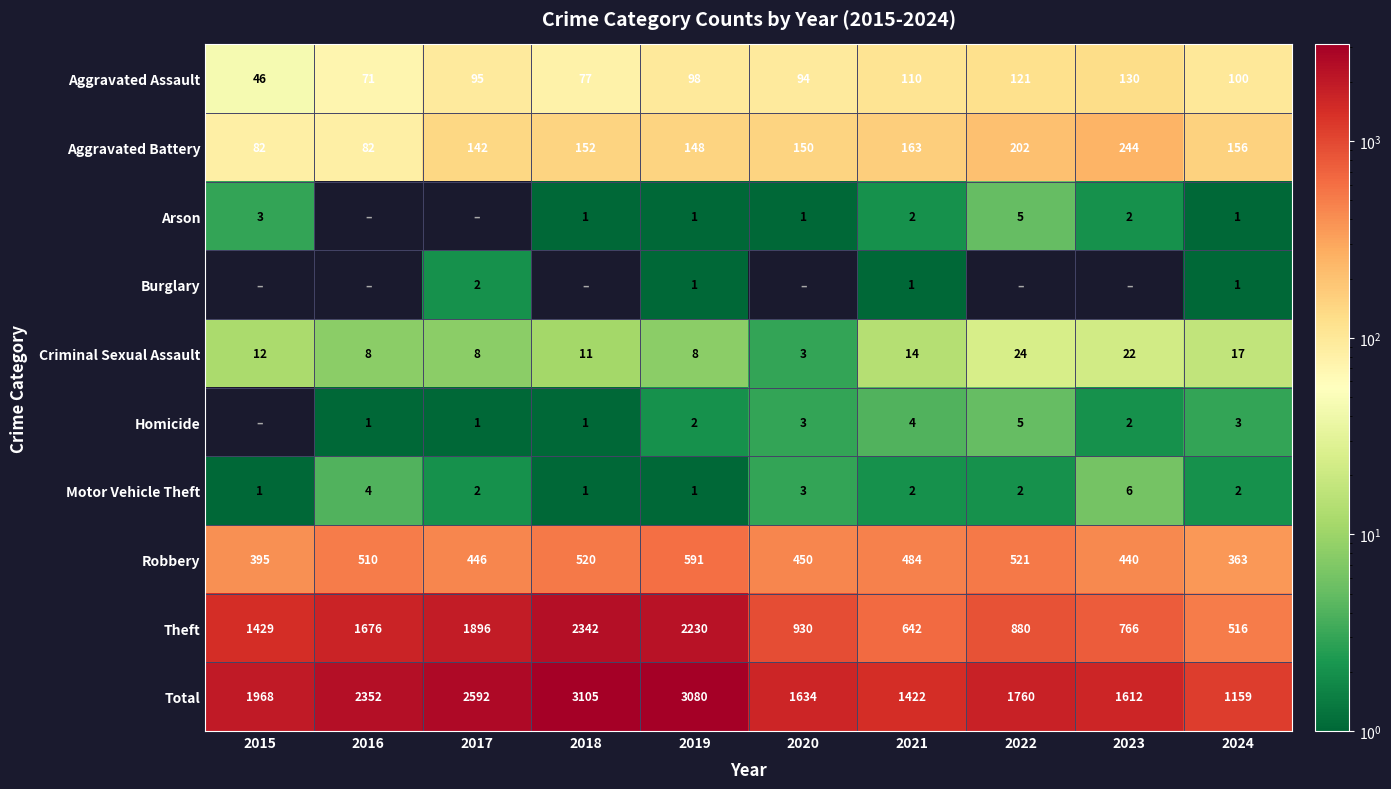

Read the Criminal Sexual Assault value at 2020, to the nearest 5.

5